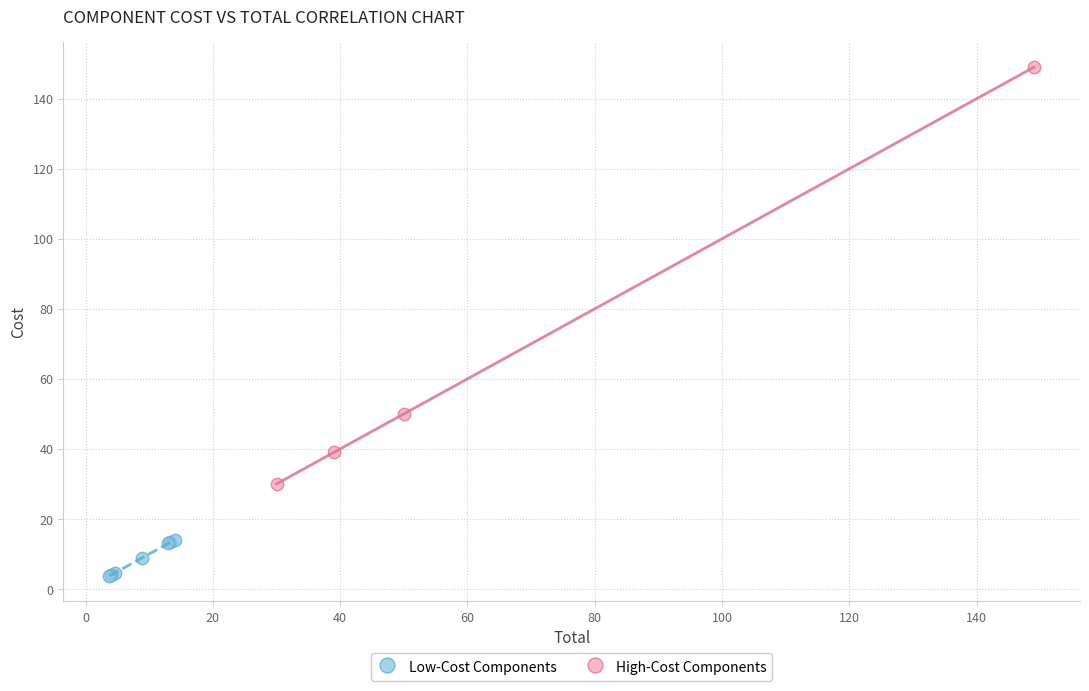

What are all the series names shown in the legend?

Low-Cost Components, High-Cost Components